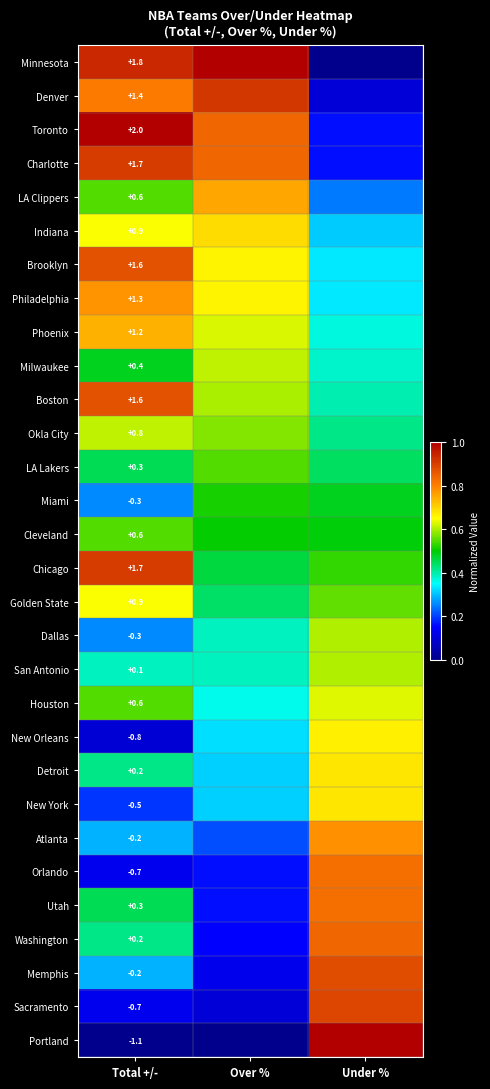

What is the maximum value shown in the chart?

1.0